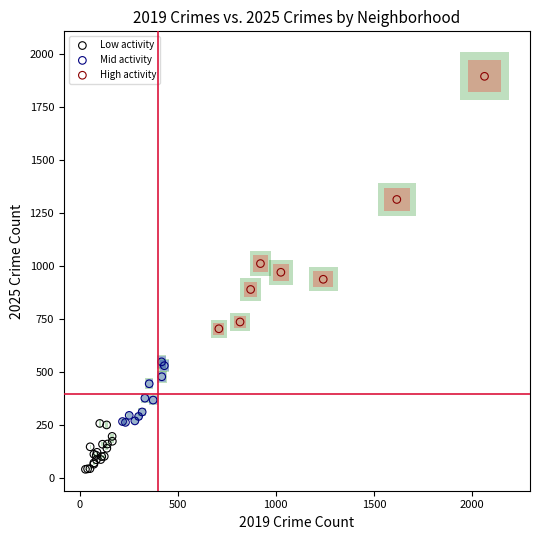

Which series reaches the maximum Y coordinate?

High activity